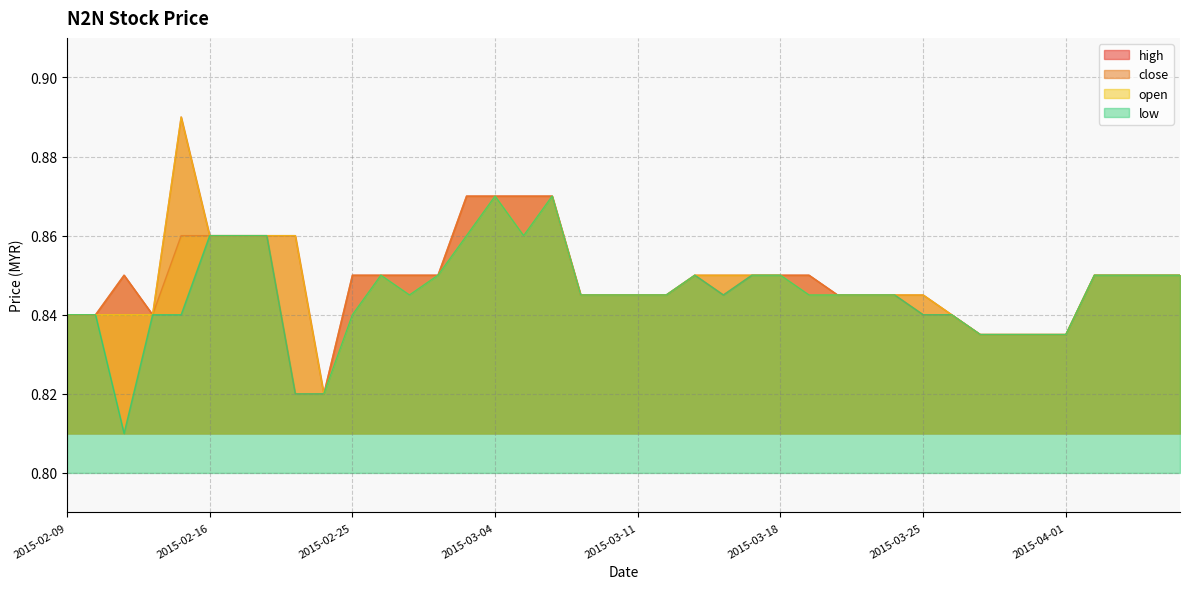

What is the approximate value of low at 2015-04-07?

0.8